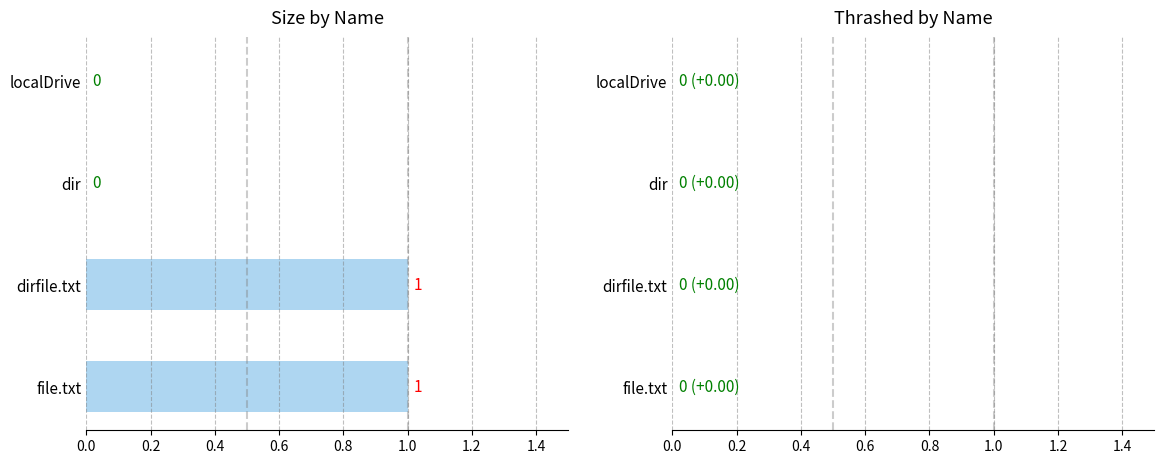

What is the change in value from dir to file.txt?

+1